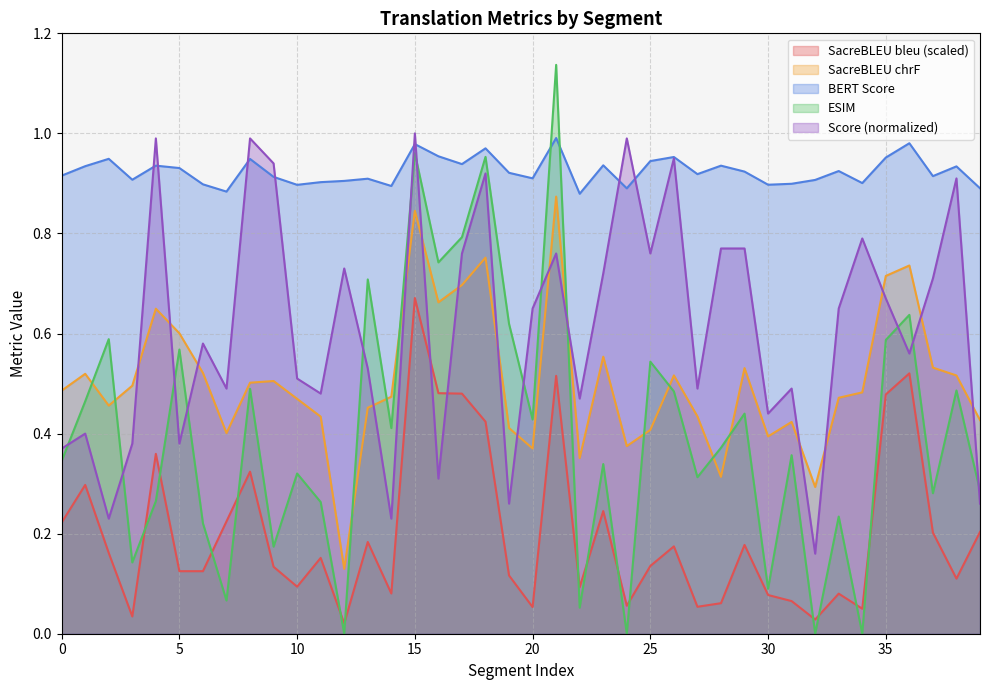

Is the value of metric_SacreBLEU_chrf at 5 greater than the value of metric_BERT_SCORE at 12?

No